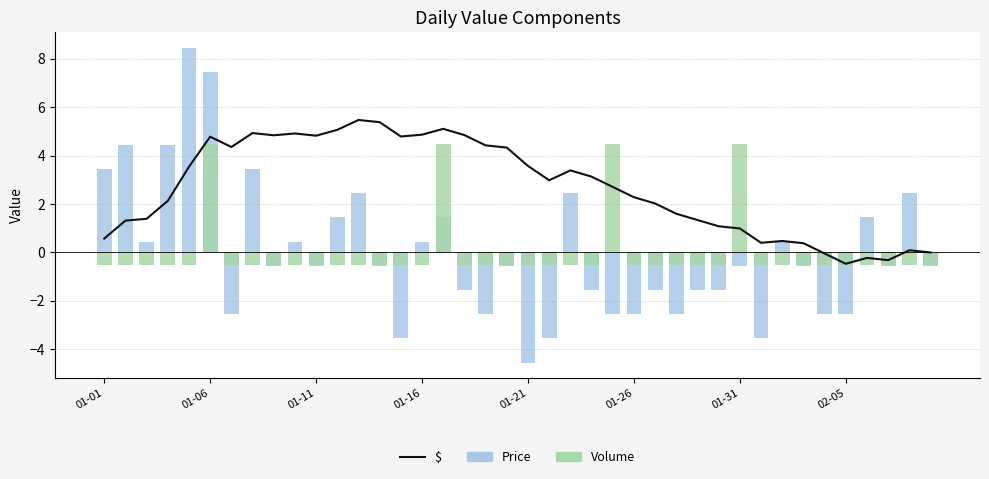

How many values in $ are above zero?

35